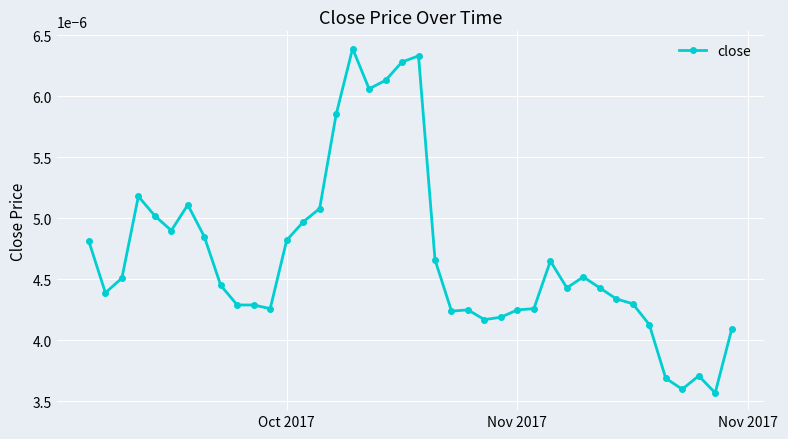

True or false: there are more than 2 points higher than both neighbors.

True